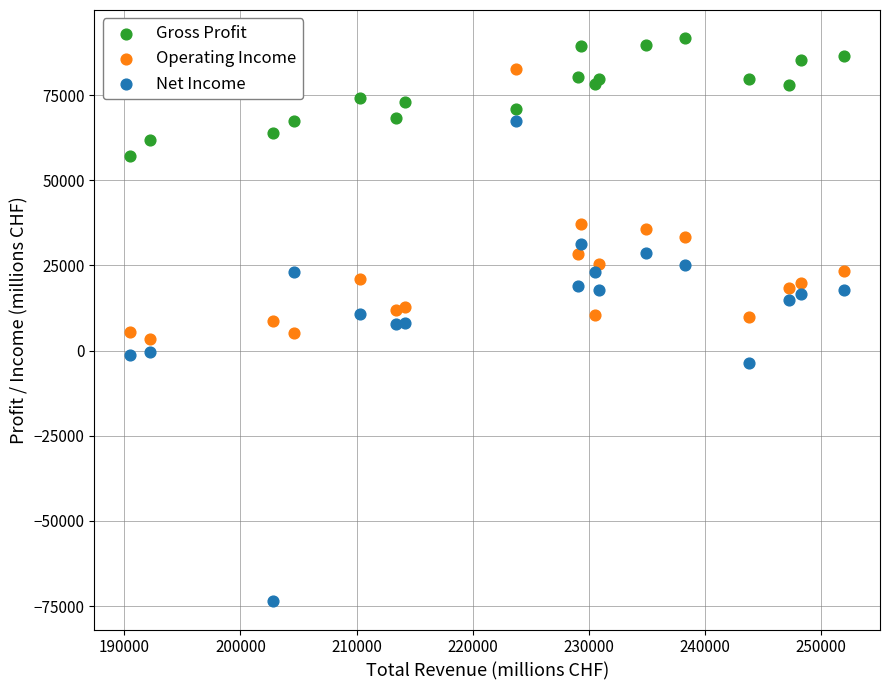

Which series reaches the maximum Y coordinate?

Gross Profit